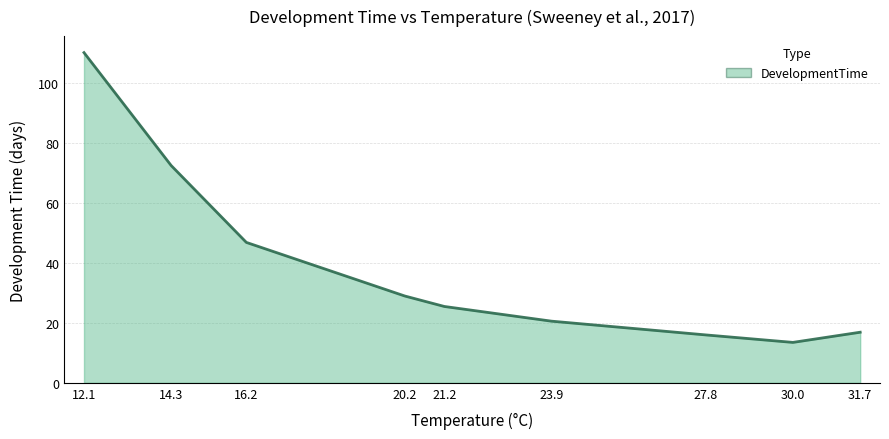

Reading left to right, extract all data points from this chart.

12.1=110.3	14.3=72.6	16.2=46.9	20.2=29.0	21.2=25.5	23.9=20.6	27.8=16.0	30.0=13.5	31.7=16.9